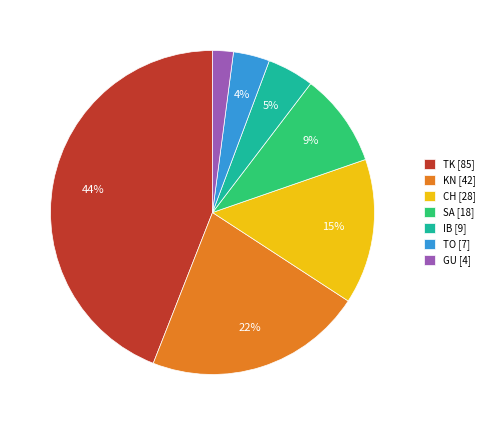

Count the number of slices in the pie.

7